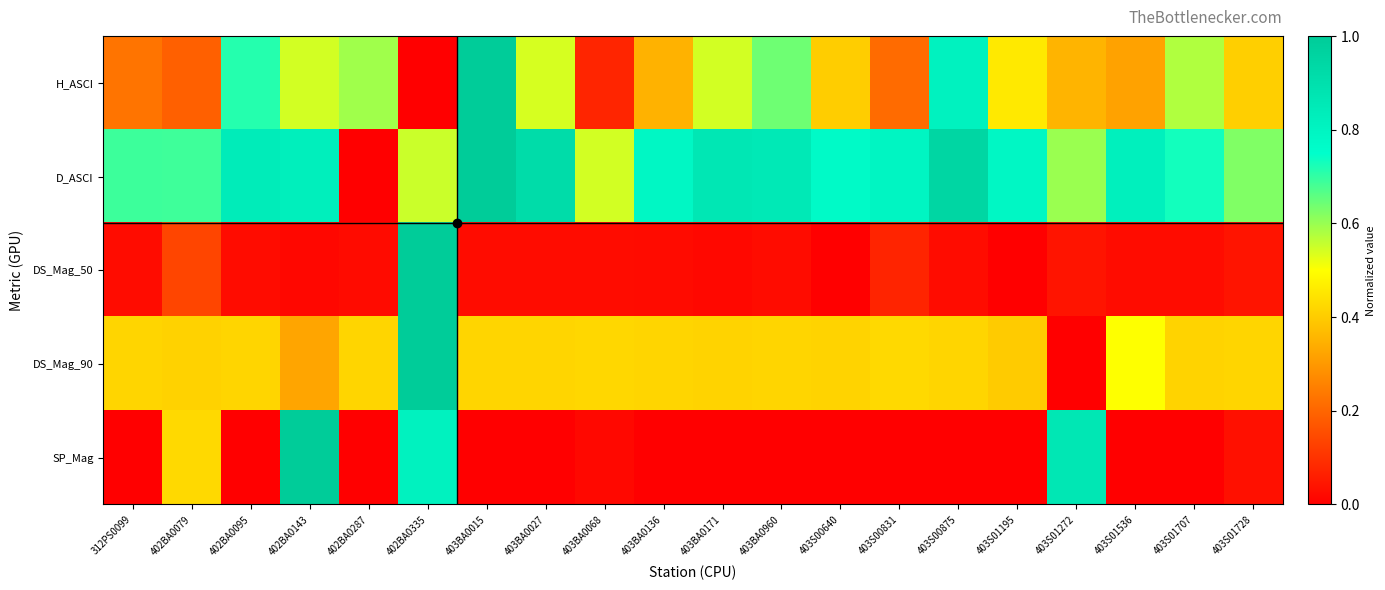

Reading right to left, transcribe all the data shown in this chart.

H_ASCI: 403S01728=0.4	403S01707=0.6	403S01536=0.3	403S01272=0.4	403S01195=0.5	403S00875=0.8	403S00831=0.2	403S00640=0.4	403BA0960=0.6	403BA0171=0.5	403BA0136=0.4	403BA0068=0.1	403BA0027=0.5	403BA0015=1.0	402BA0335=0.0	402BA0287=0.6	402BA0143=0.5	402BA0095=0.7	402BA0079=0.2	312PS0099=0.2
D_ASCI: 403S01728=0.6	403S01707=0.7	403S01536=0.8	403S01272=0.6	403S01195=0.8	403S00875=0.9	403S00831=0.8	403S00640=0.8	403BA0960=0.9	403BA0171=0.9	403BA0136=0.8	403BA0068=0.5	403BA0027=0.9	403BA0015=1.0	402BA0335=0.6	402BA0287=0.0	402BA0143=0.8	402BA0095=0.8	402BA0079=0.7	312PS0099=0.7
DS_Mag_50: 403S01728=0.0	403S01707=0.0	403S01536=0.0	403S01272=0.0	403S01195=0.0	403S00875=0.0	403S00831=0.1	403S00640=0.0	403BA0960=0.0	403BA0171=0.0	403BA0136=0.0	403BA0068=0.0	403BA0027=0.0	403BA0015=0.0	402BA0335=1.0	402BA0287=0.0	402BA0143=0.0	402BA0095=0.0	402BA0079=0.1	312PS0099=0.0
DS_Mag_90: 403S01728=0.4	403S01707=0.4	403S01536=0.5	403S01272=0.0	403S01195=0.4	403S00875=0.4	403S00831=0.4	403S00640=0.4	403BA0960=0.4	403BA0171=0.4	403BA0136=0.4	403BA0068=0.4	403BA0027=0.4	403BA0015=0.4	402BA0335=1.0	402BA0287=0.4	402BA0143=0.3	402BA0095=0.4	402BA0079=0.4	312PS0099=0.4
SP_Mag: 403S01728=0.0	403S01707=0.0	403S01536=0.0	403S01272=0.9	403S01195=0.0	403S00875=0.0	403S00831=0.0	403S00640=0.0	403BA0960=0.0	403BA0171=0.0	403BA0136=0.0	403BA0068=0.0	403BA0027=0.0	403BA0015=0.0	402BA0335=0.8	402BA0287=0.0	402BA0143=1.0	402BA0095=0.0	402BA0079=0.4	312PS0099=0.0